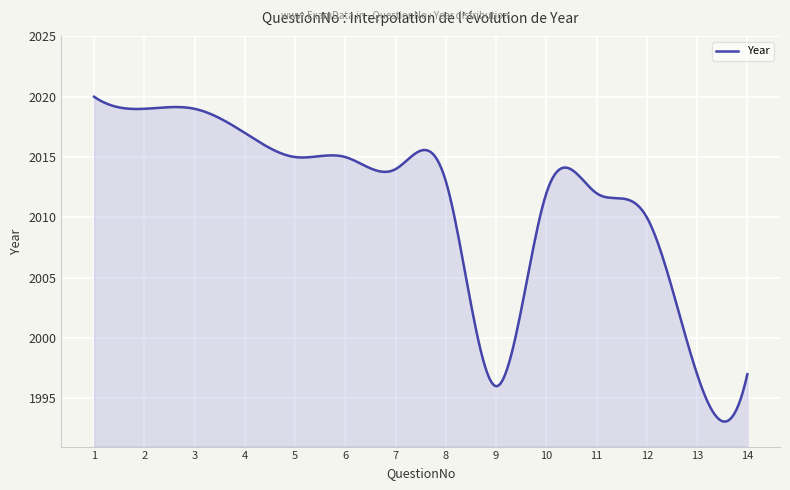

What is the smallest value displayed?

1993.1